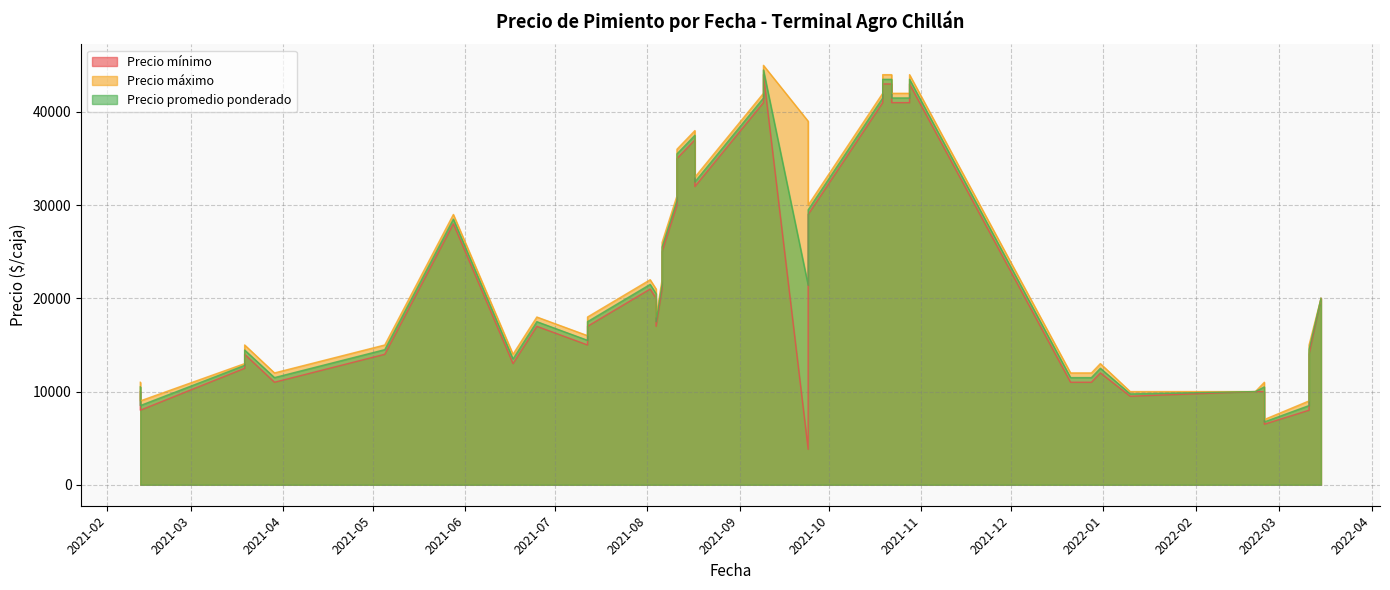

How many data points in Precio máximo are above 20000?

19